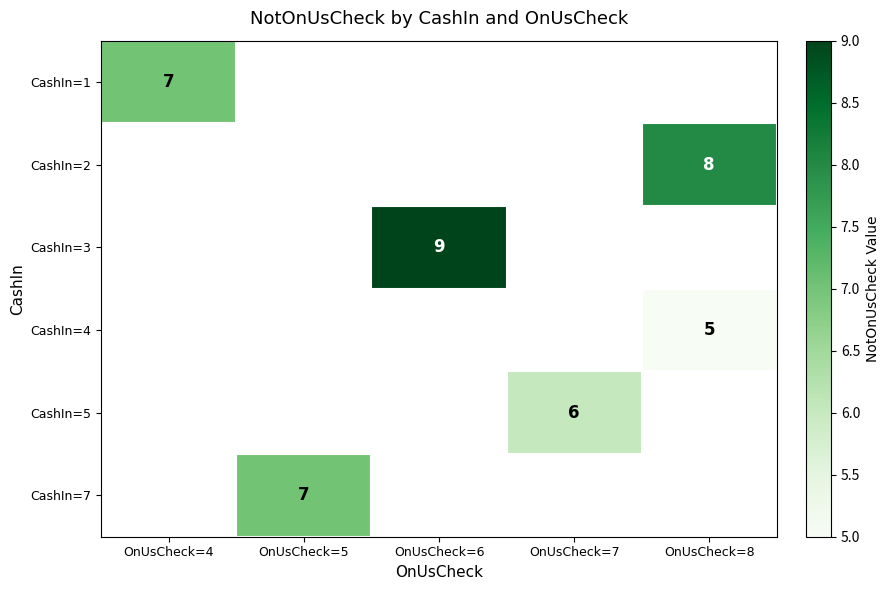

How many values in CashIn=5 are above zero?

1